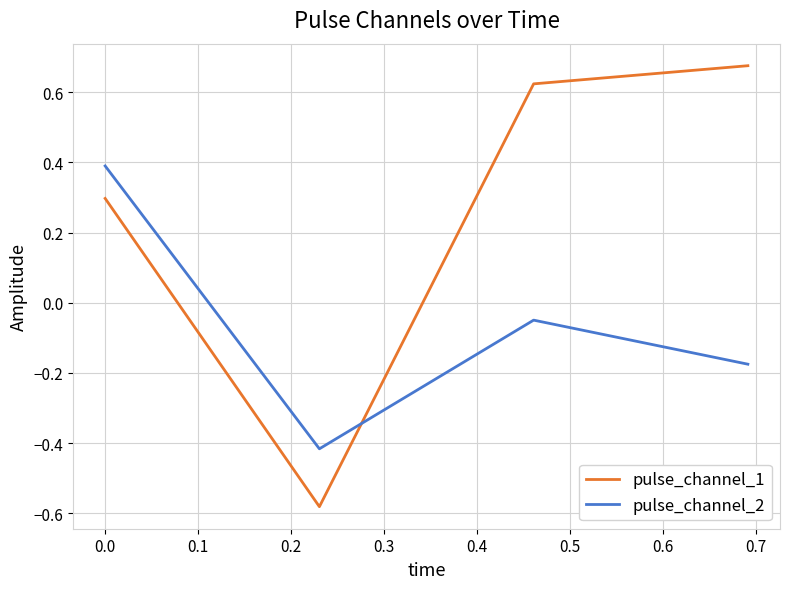

At how many categories does at least one series exceed 0?

3